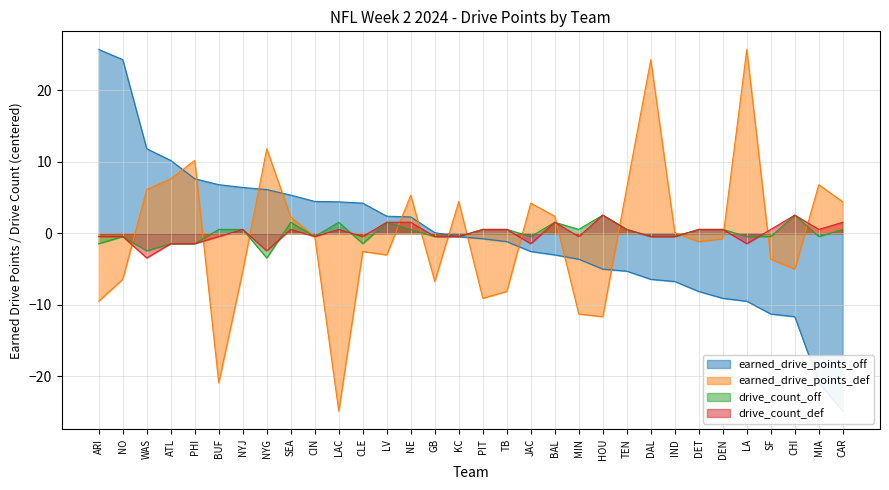

The earned_drive_points_off series shows -6.7 at HOU. True or false?

False